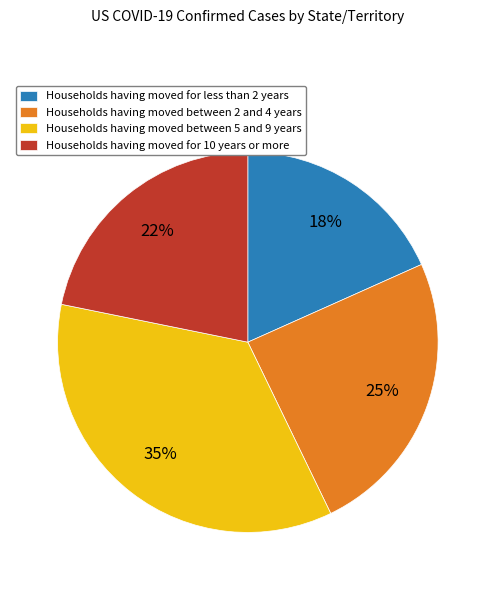

Does any single category account for the majority?

No